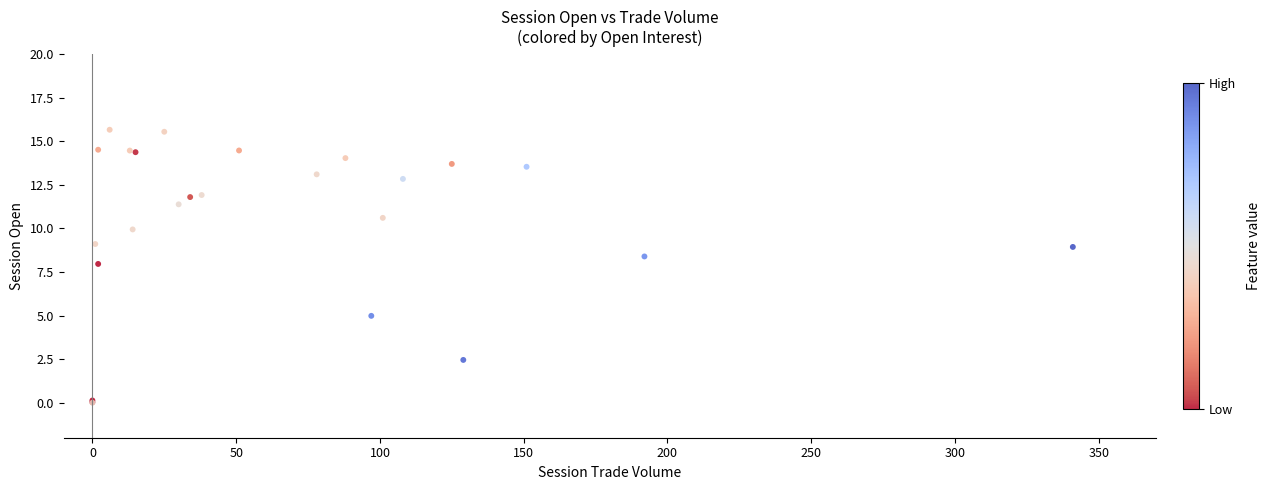

What Y value in the scatter plot is closest to 7?

8.0